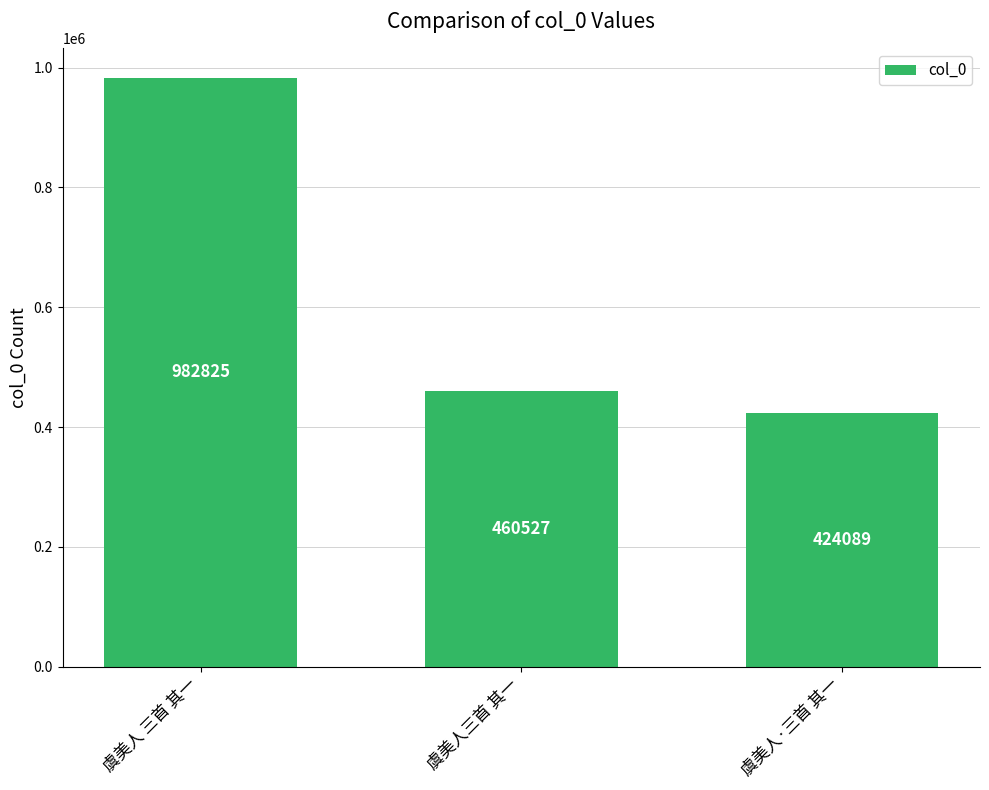

Which has a higher value, 虞美人·三首 其一 or 虞美人三首 其一?

虞美人三首 其一